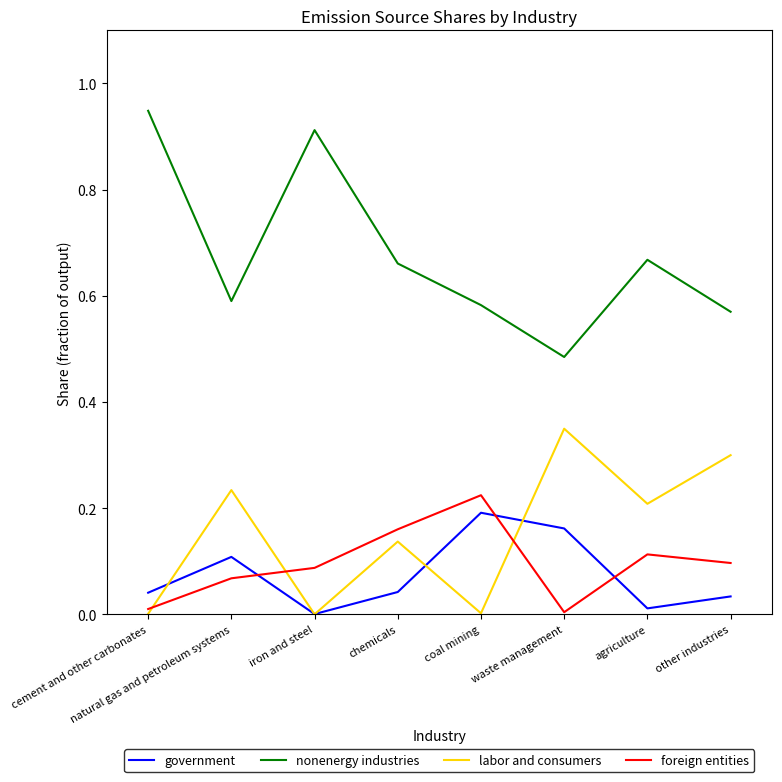

At which category does the chart reach its peak across all series?

cement and other carbonates